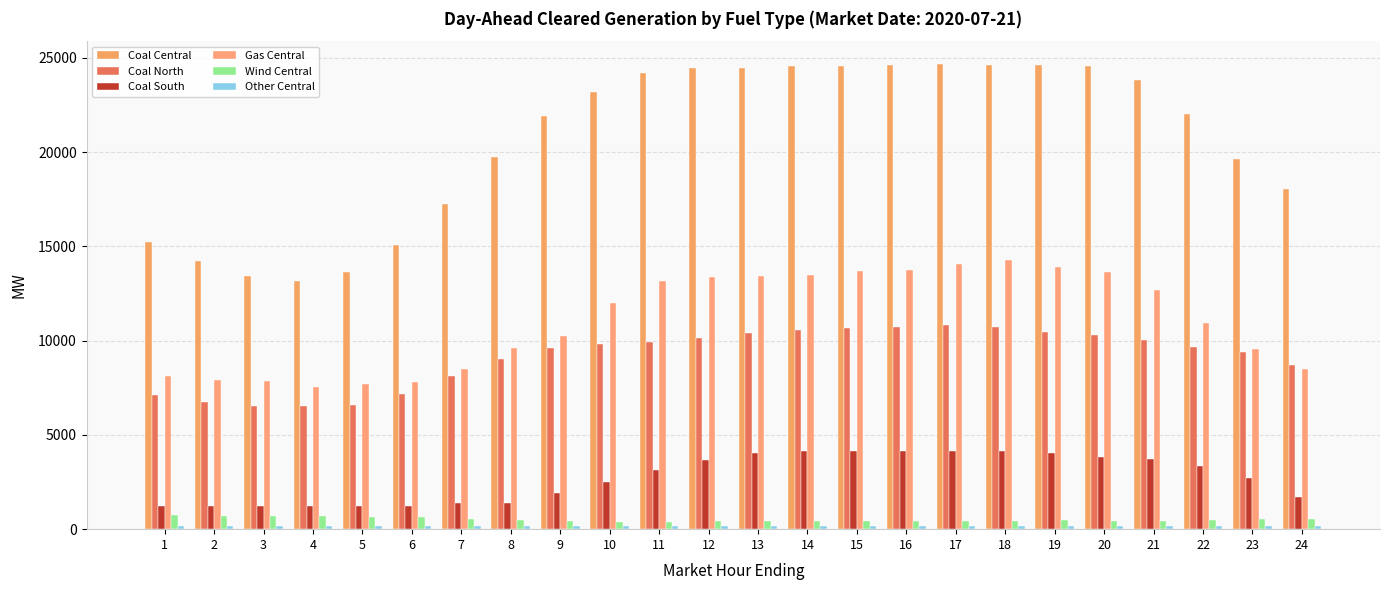

What is the maximum value shown in the chart?

24649.2